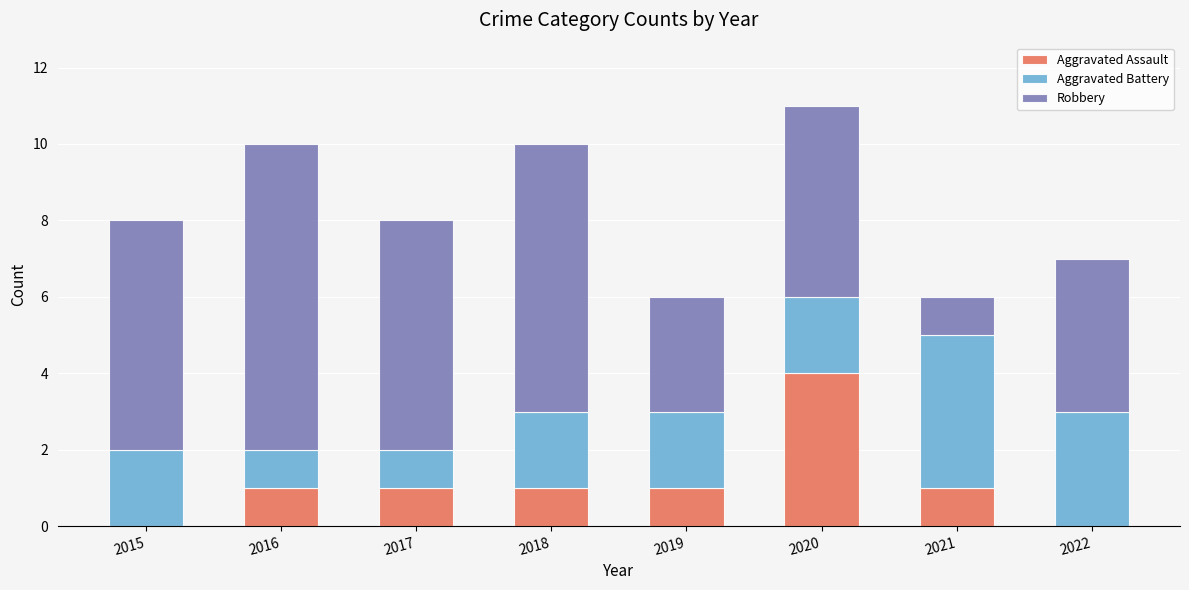

At which category is the sum across all series the highest?

2020